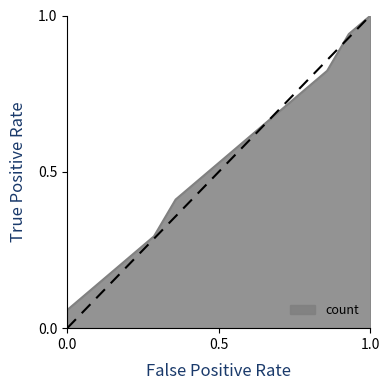

What is the greatest value displayed?

1.0